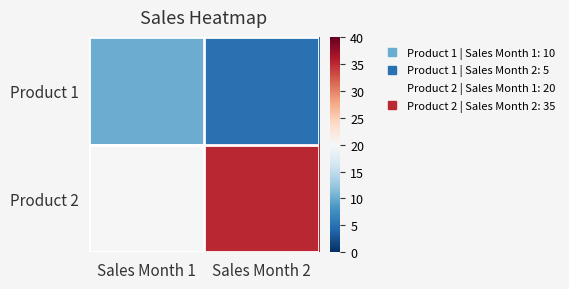

Rank the series by their maximum value, from lowest to highest.

Product 1, Product 2